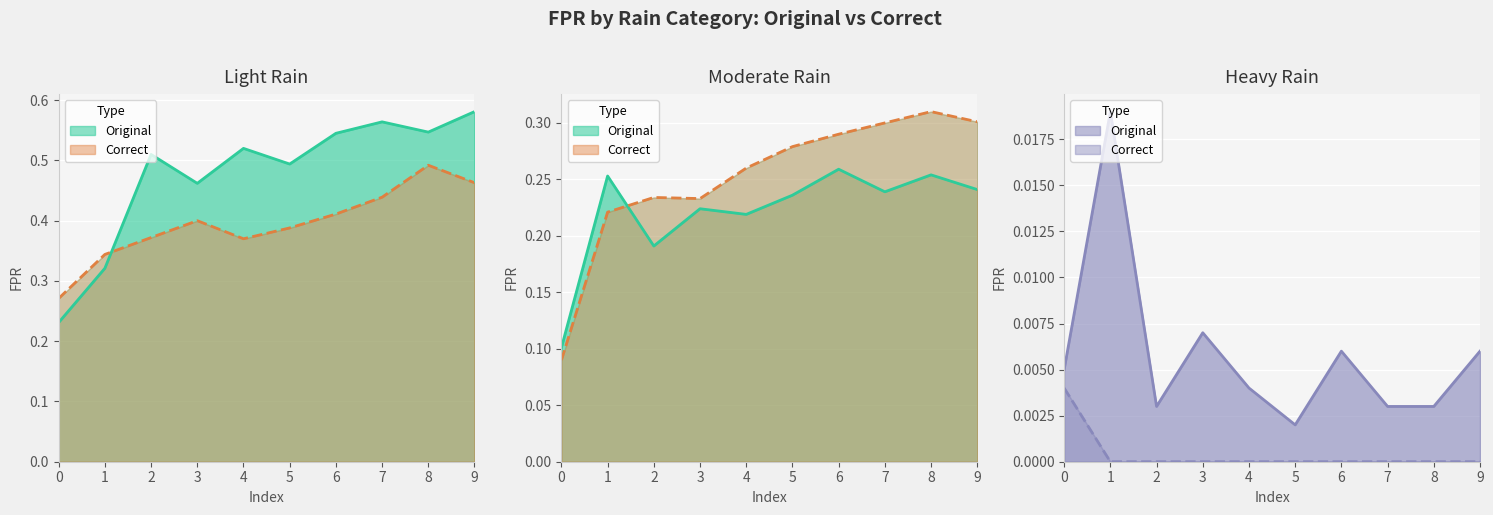

Where is the first local maximum for Moderate (correct)?

2